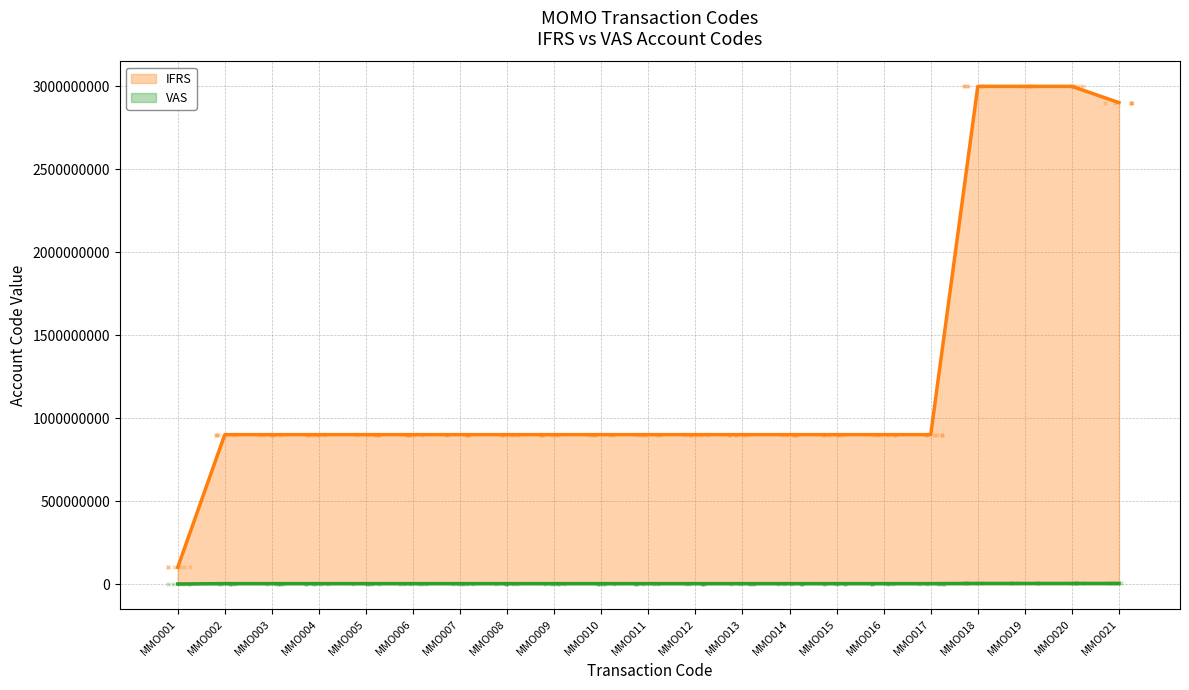

Which series has the largest total across all categories?

IFRS (line)